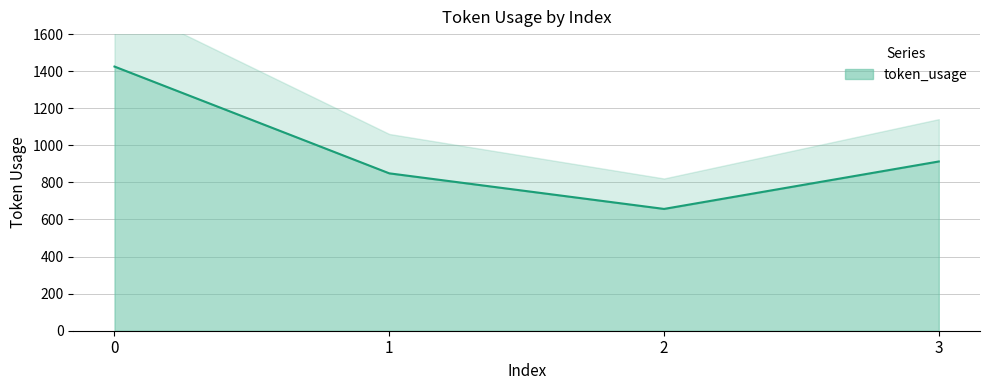

Approximately how many times larger is the value at 3 compared to 0?

0.6